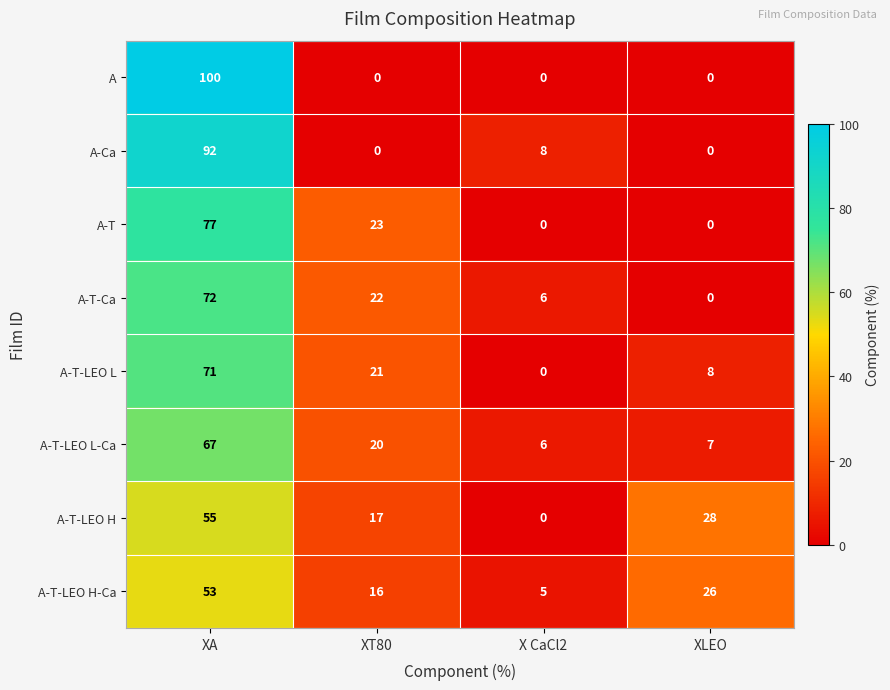

What is the total value across all series at XLEO?

69